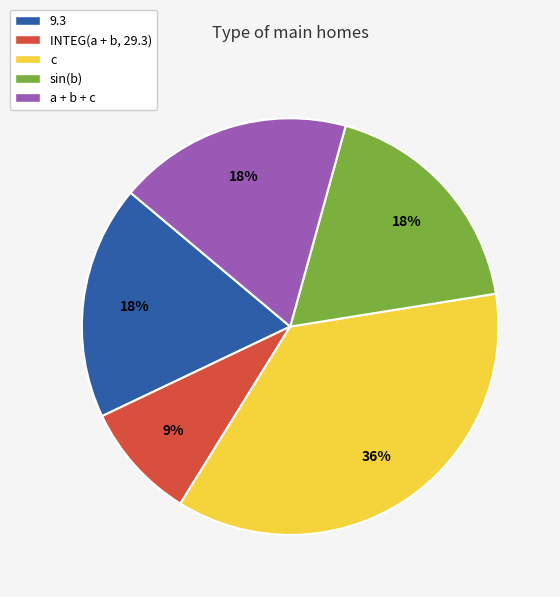

Combined, do INTEG(a + b, 29.3) and sin(b) account for over 50%?

No